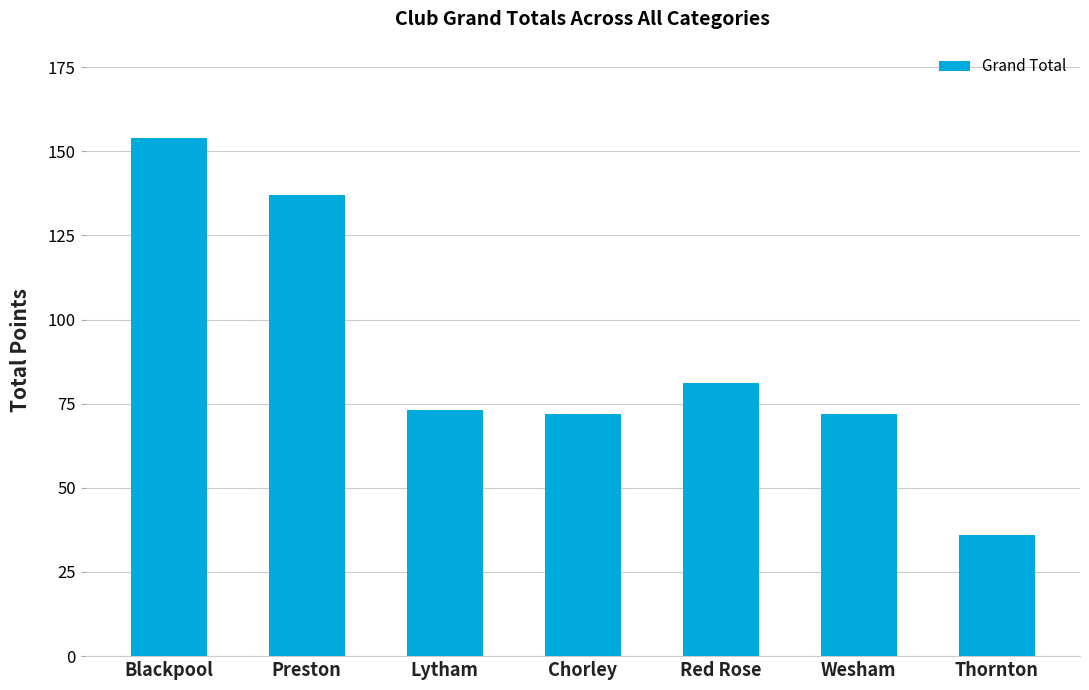

What is the value of the 7th bar from the left?

36